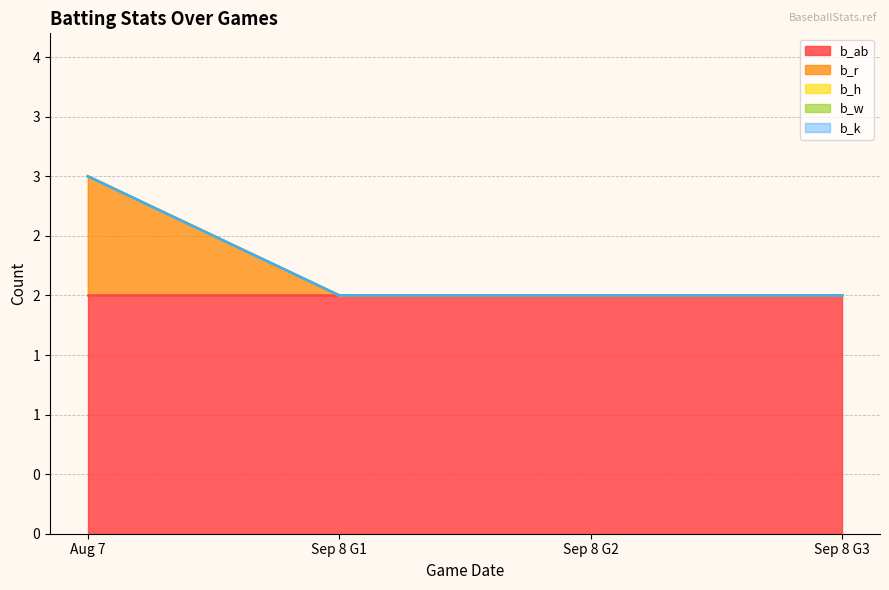

Reading left to right, transcribe all the data shown in this chart.

b_ab: 2	2	2	2
b_r: 1	0	0	0
b_h: 0	0	0	0
b_w: 0	0	0	0
b_k: 0	0	0	0